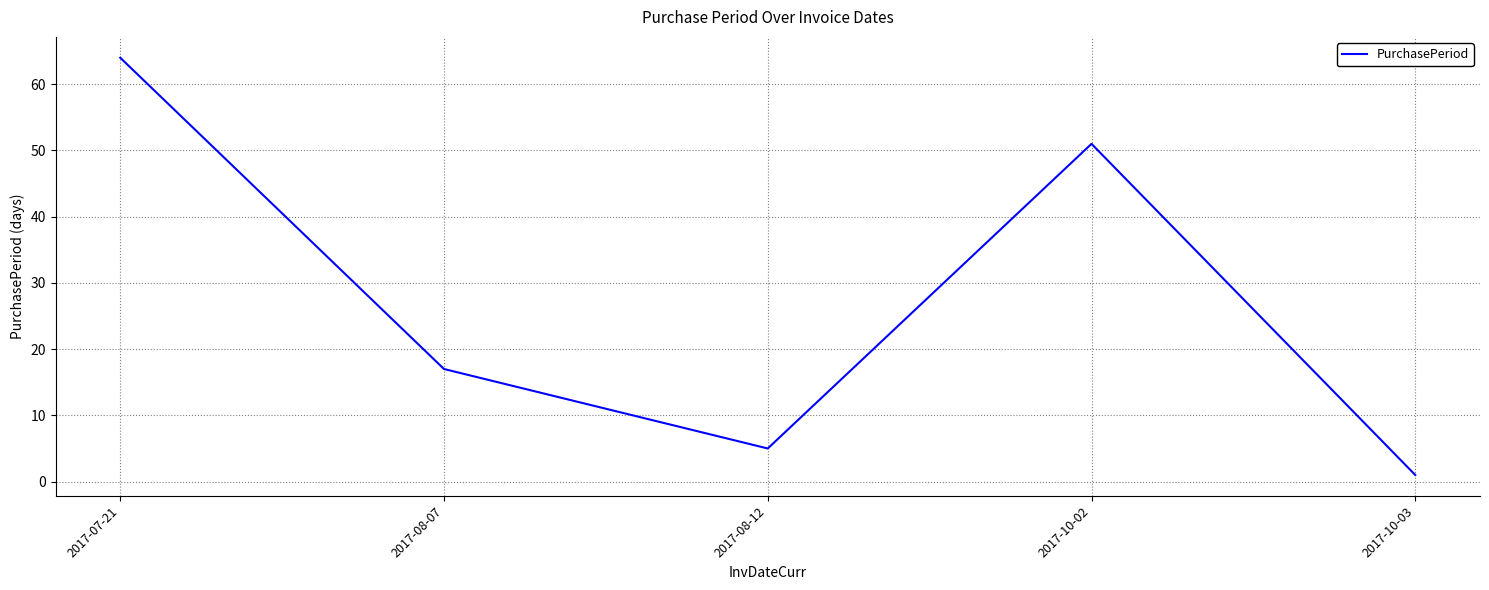

Is it true that the value at 2017-07-21 is 18?

False